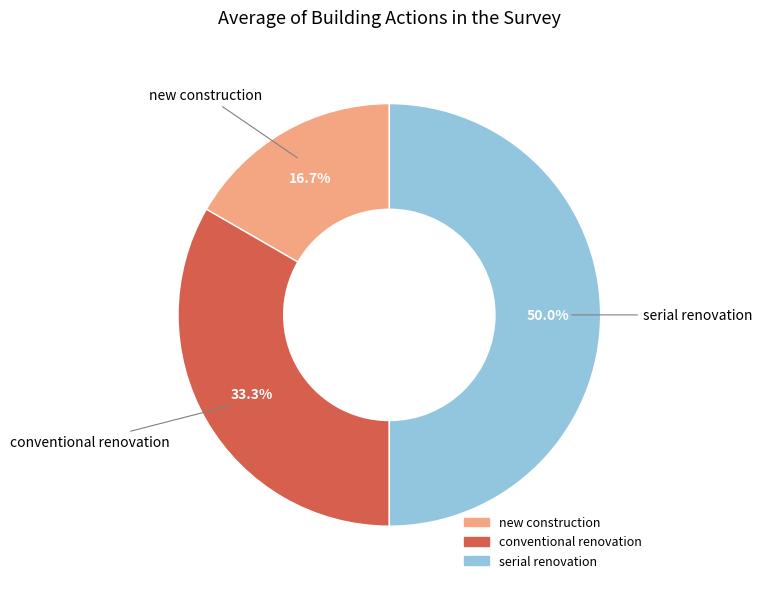

Does new construction represent more than half of the total?

No